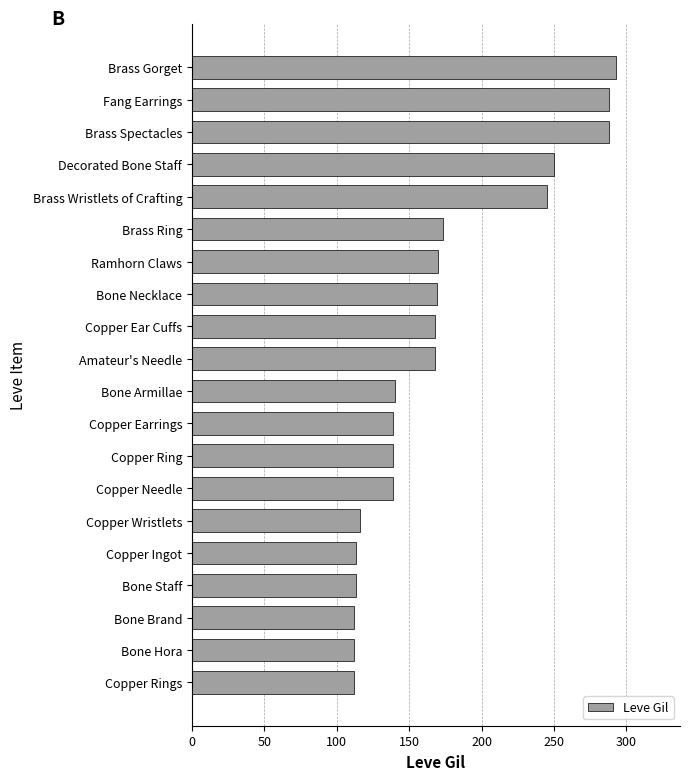

What is the sum of all values?

3447